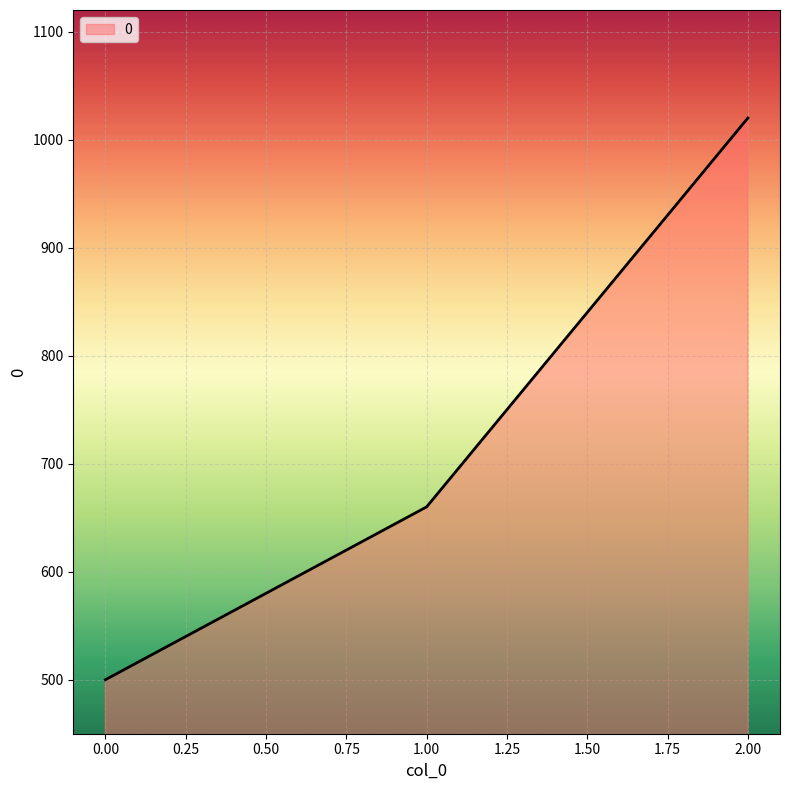

How many lines are shown in the chart?

1